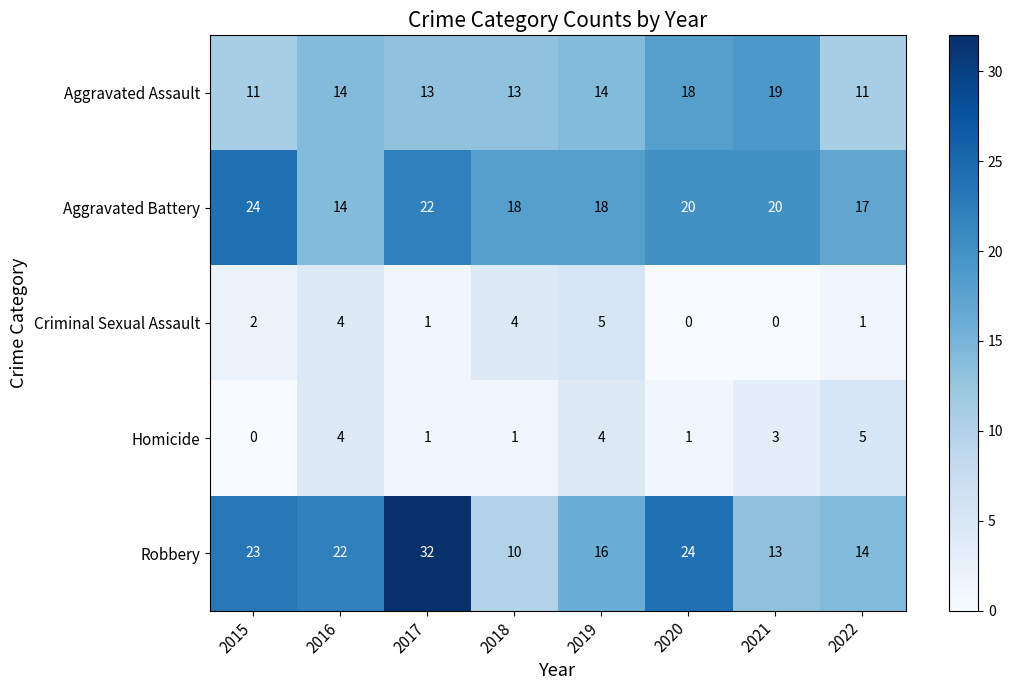

At 2020, list the series in order from smallest to largest.

Criminal Sexual Assault, Homicide, Aggravated Assault, Aggravated Battery, Robbery